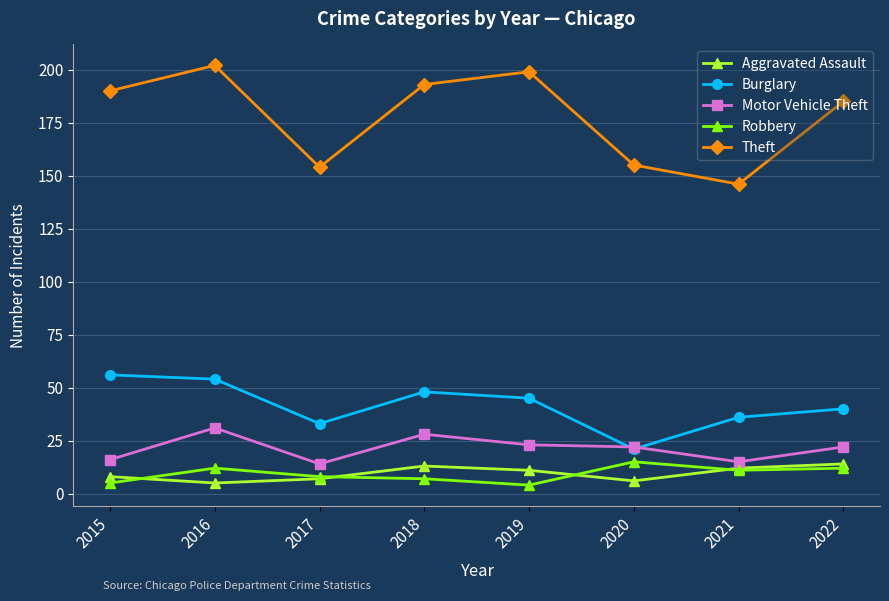

Between 2019 and 2020, which series saw the biggest shift?

Theft